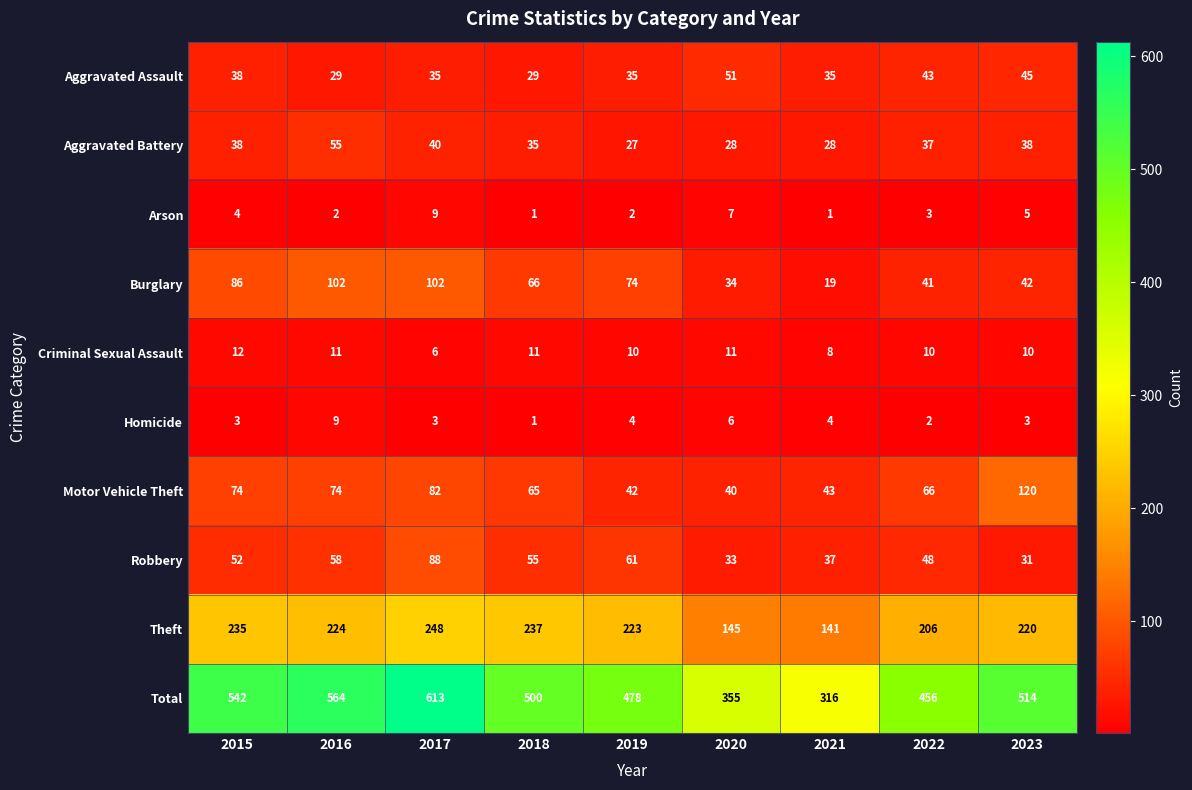

Which series has the widest spread of values?

Total